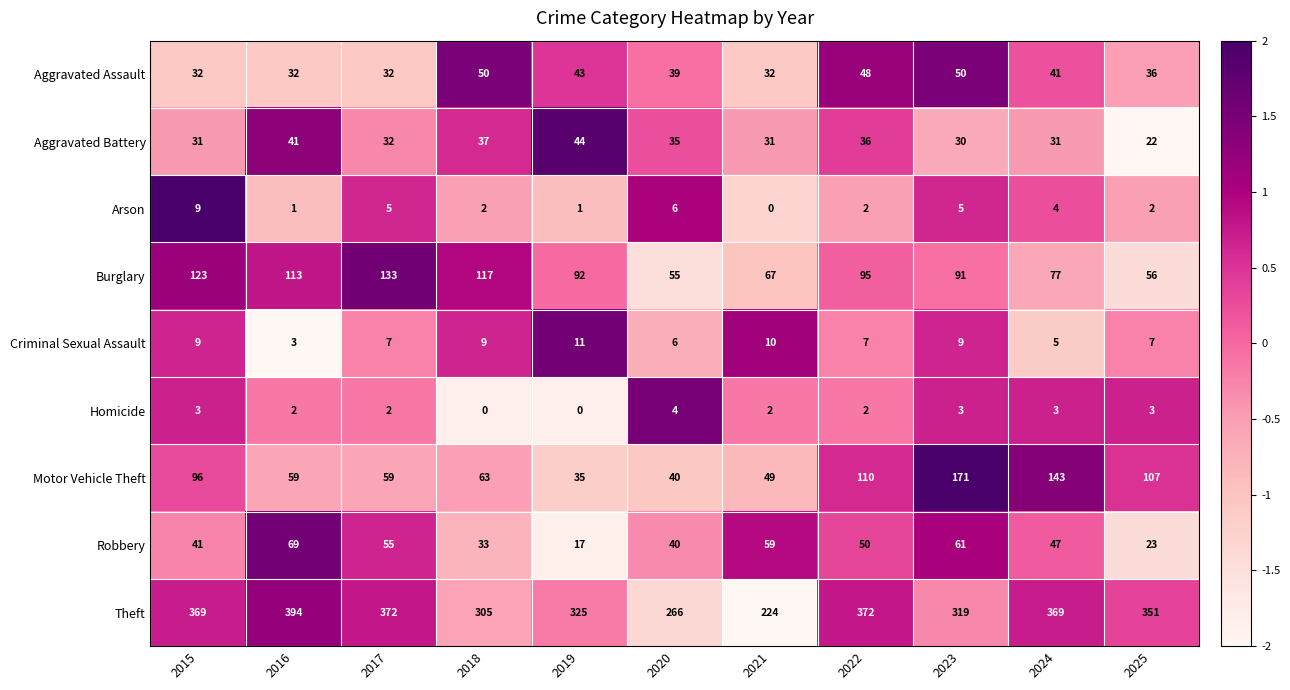

Which series has the largest total across all categories?

Theft